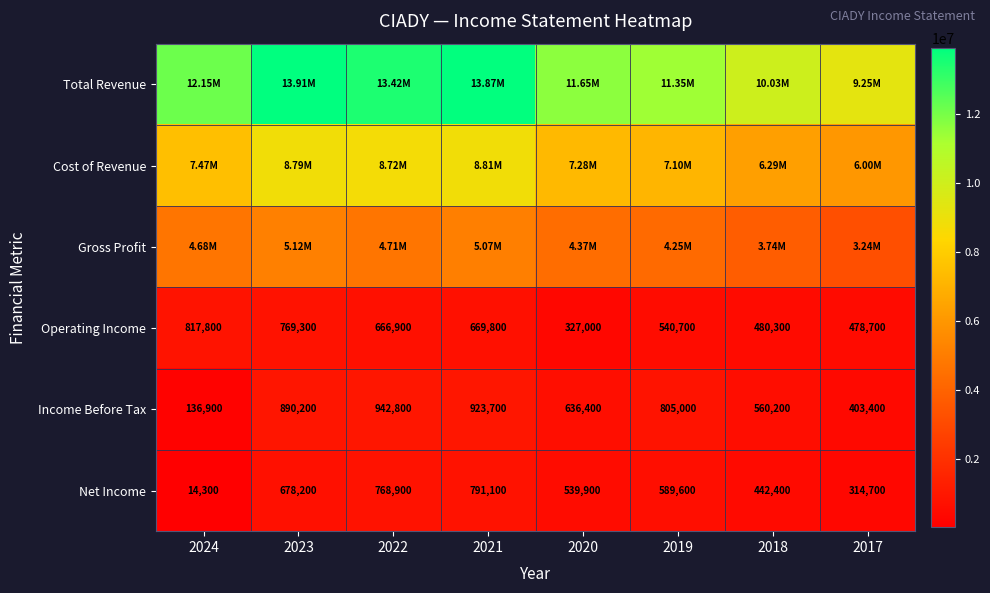

What is the difference between the second highest and second lowest values in the Income Before Tax series?

520300